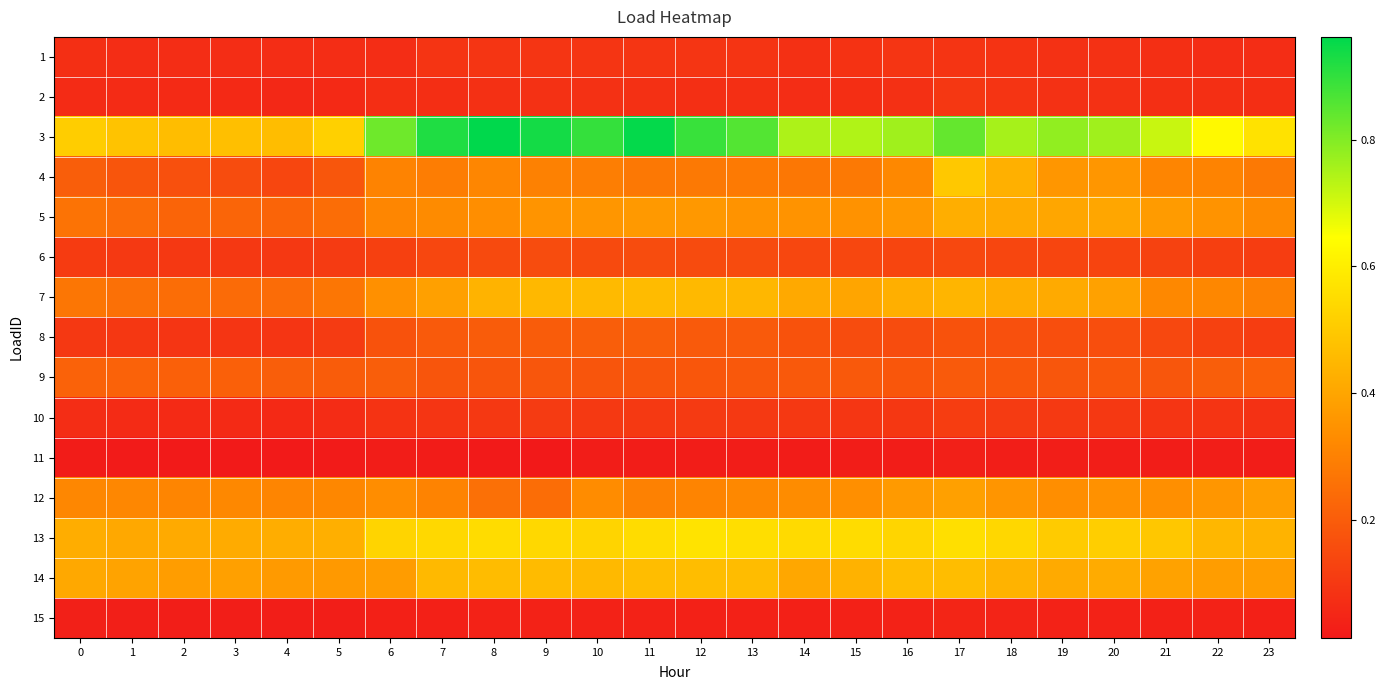

Count the number of data series in this chart.

15